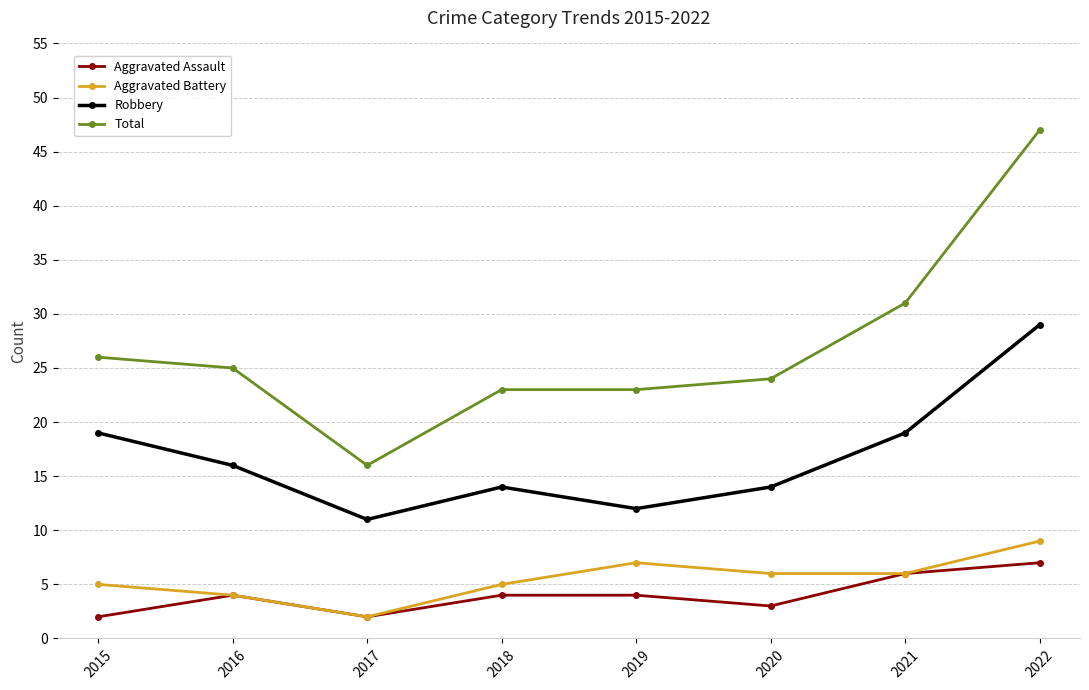

Count the number of data series in this chart.

4